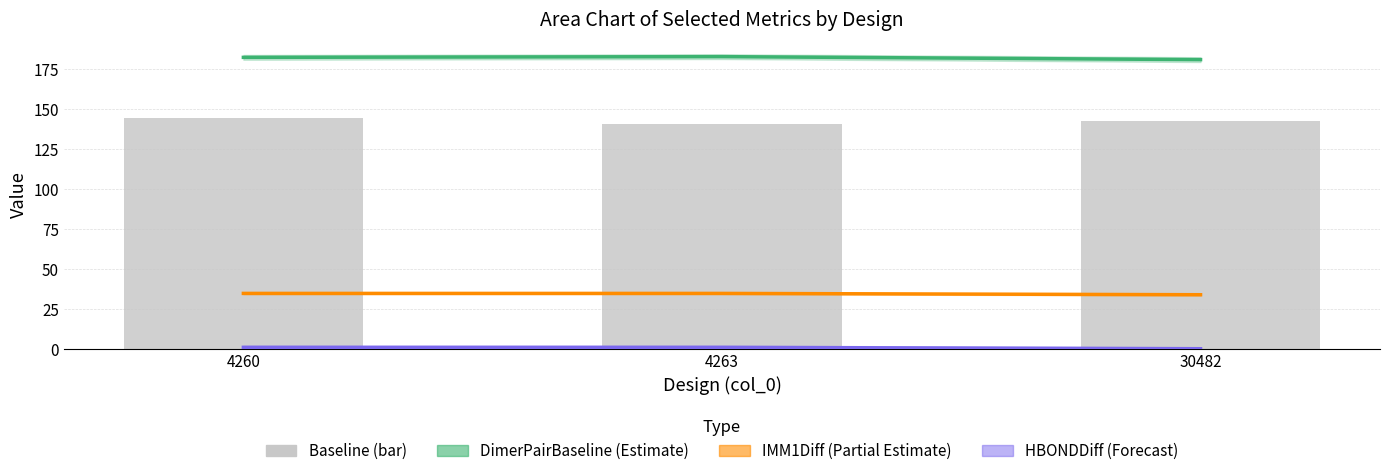

Read the Baseline value at 4260.

144.4